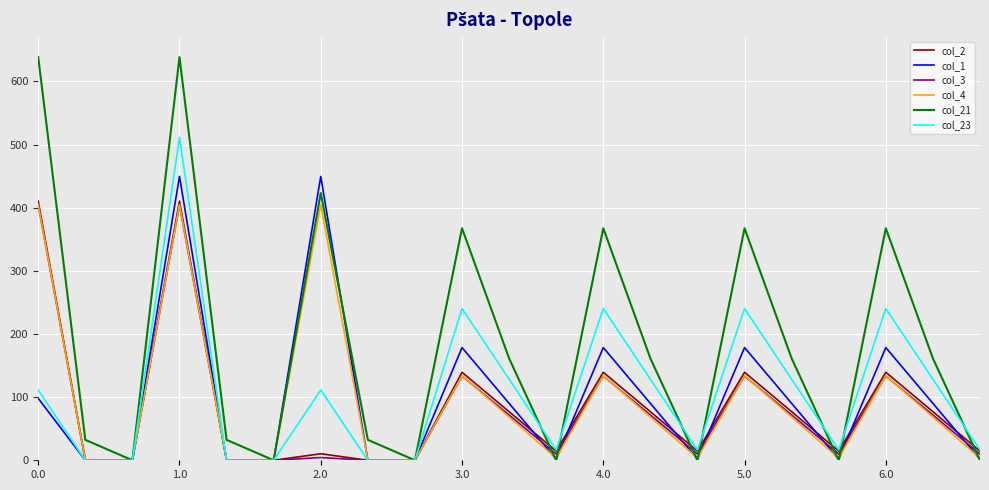

Which series has the largest total across all categories?

col_21